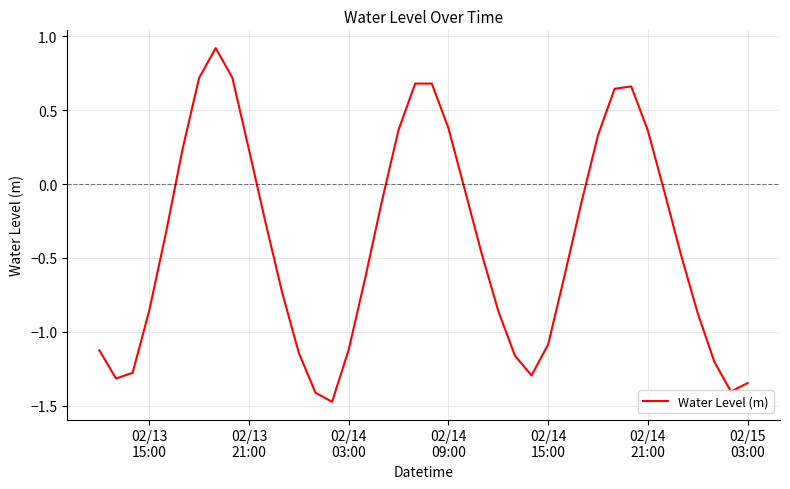

What is the difference between the maximum and minimum values?

2.4